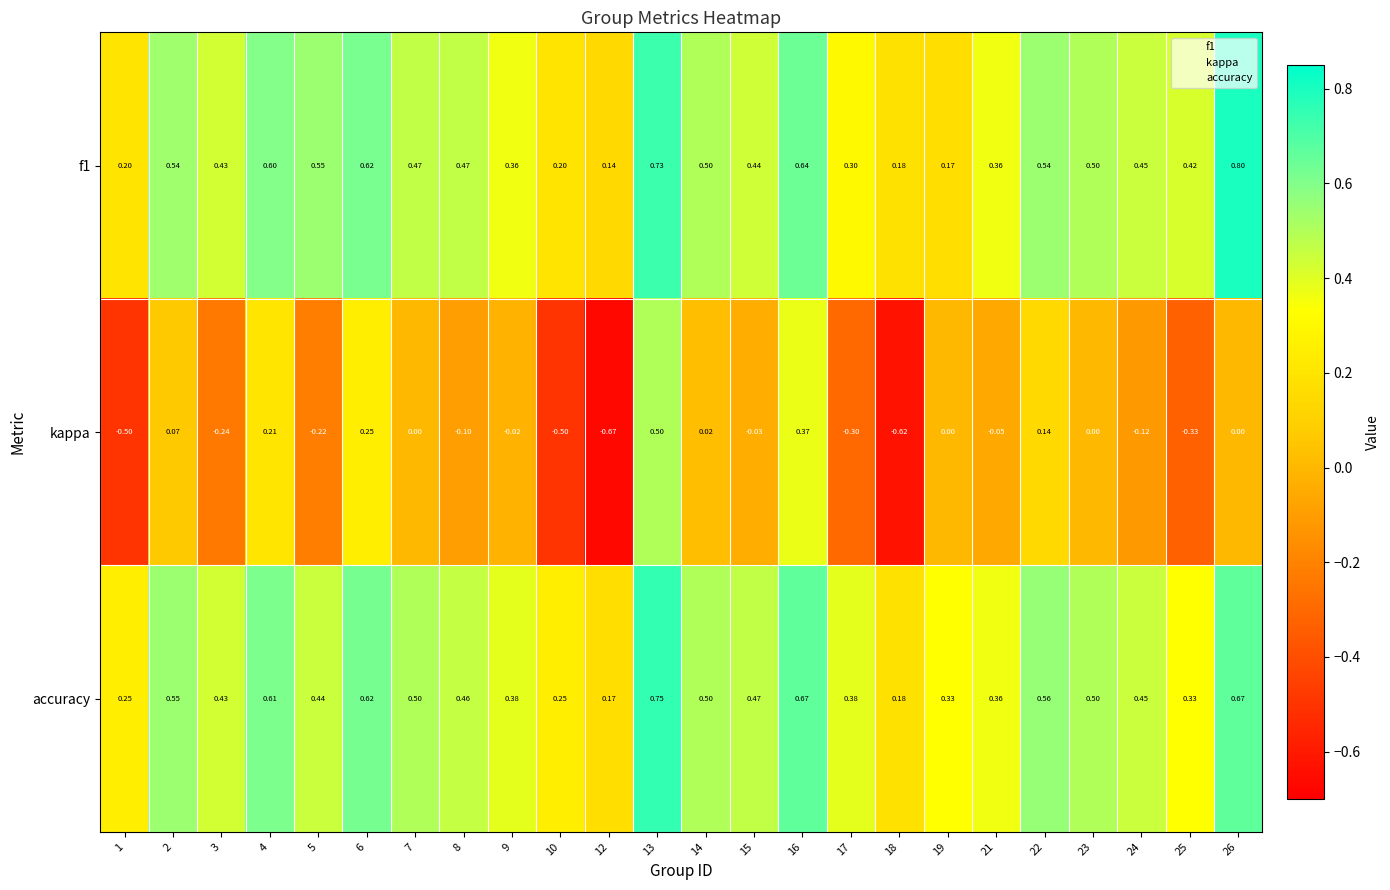

Which series has the largest range (max minus min)?

kappa